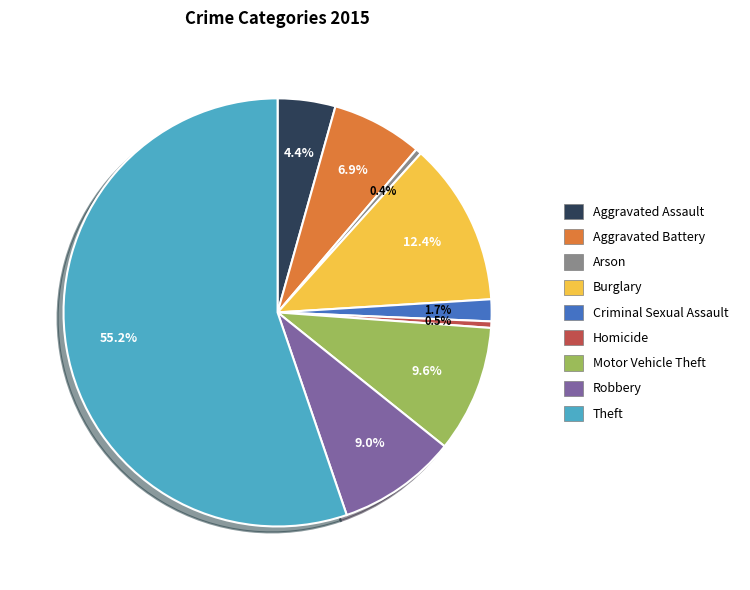

Is there any slice that represents more than half of the pie?

Yes